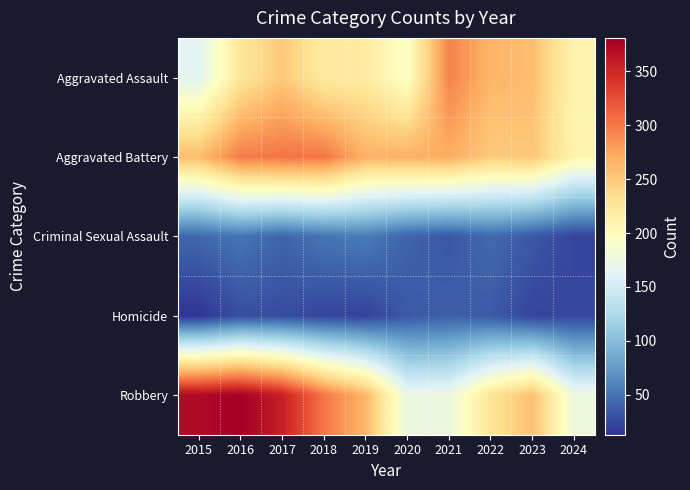

What is the total value across all series at 2017?

978